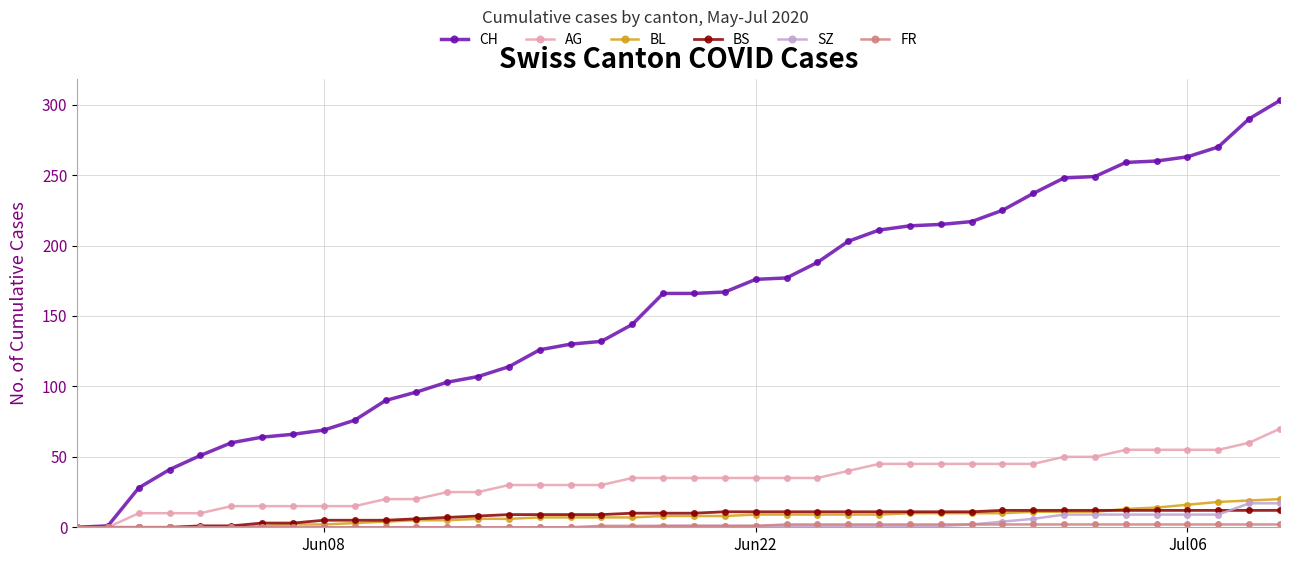

Which series has the largest range (max minus min)?

CH